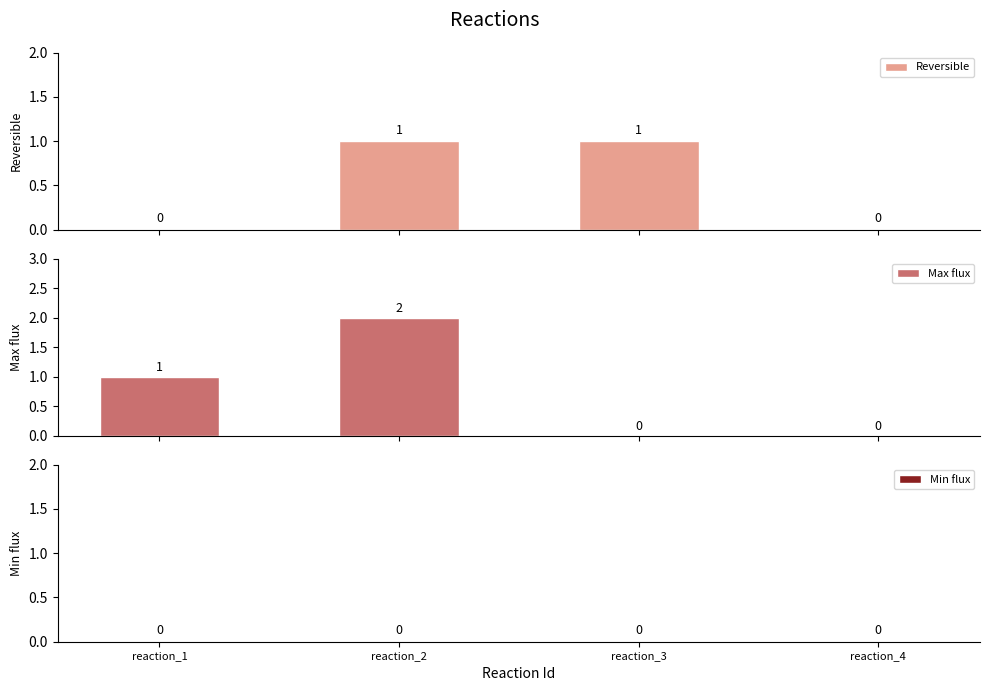

Which series changed the most between reaction_2 and reaction_3?

Max flux